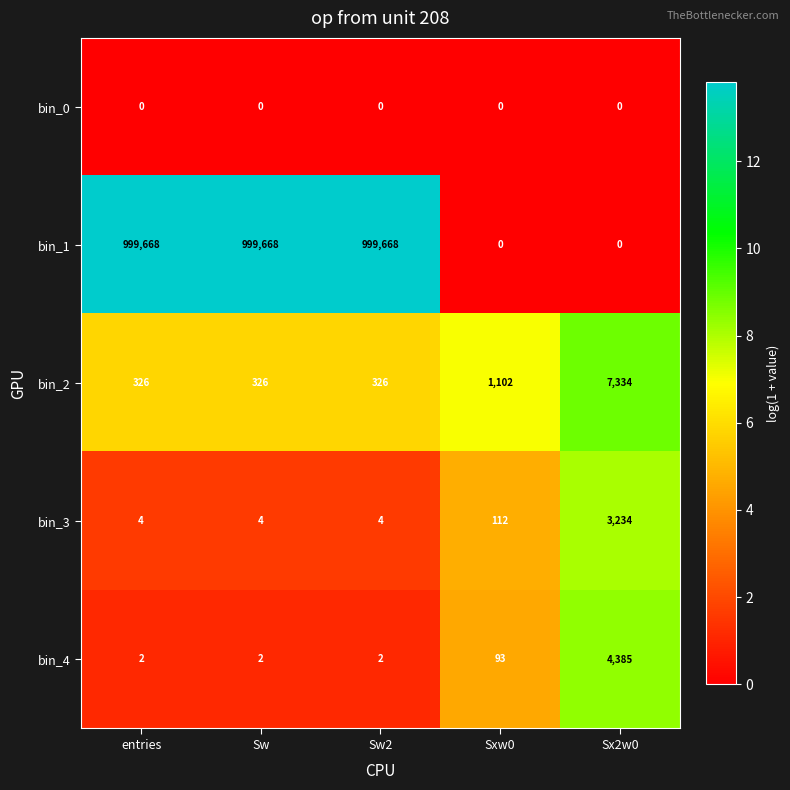

Reading left to right, extract all data points from this chart.

bin_0: entries=0	Sw=0	Sw2=0	Sxw0=0	Sx2w0=0
bin_1: entries=999668	Sw=999668	Sw2=999668	Sxw0=0	Sx2w0=0
bin_2: entries=326	Sw=326	Sw2=326	Sxw0=1102	Sx2w0=7334
bin_3: entries=4	Sw=4	Sw2=4	Sxw0=112	Sx2w0=3234
bin_4: entries=2	Sw=2	Sw2=2	Sxw0=93	Sx2w0=4385